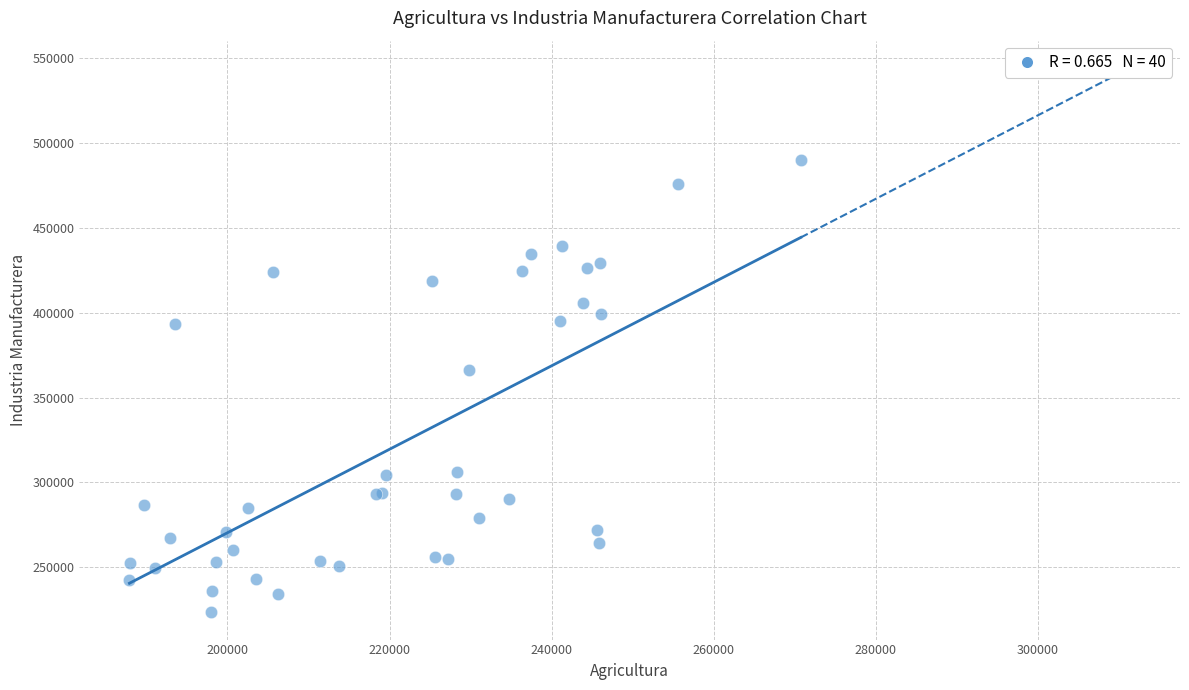

What Y value in the scatter plot is closest to 356874?

366465